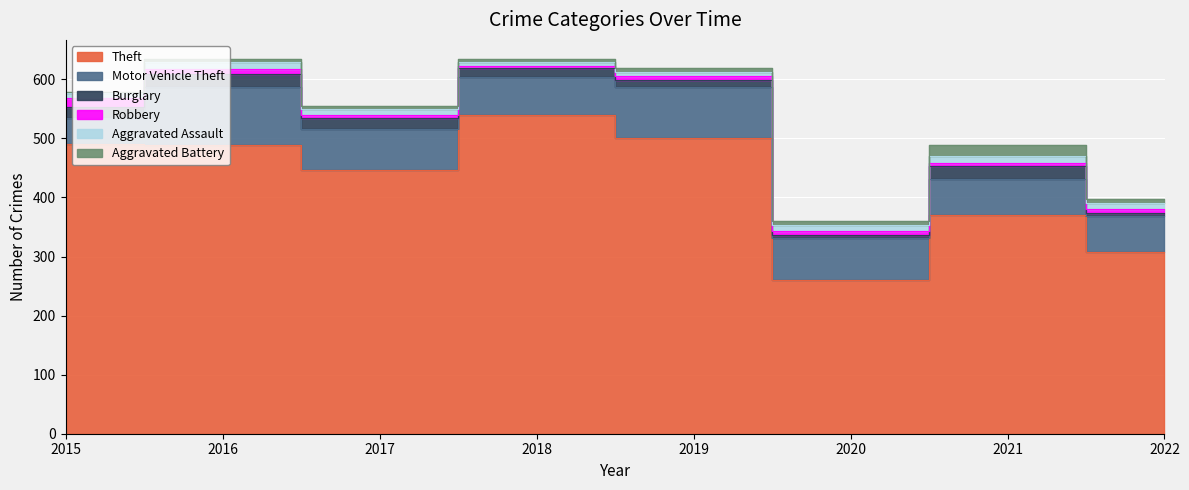

What is the smallest value displayed?

3